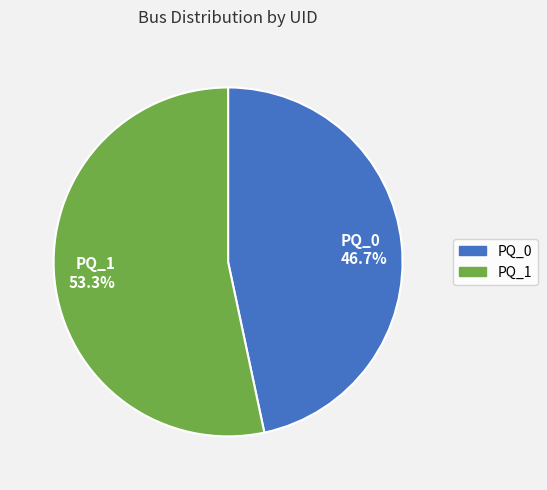

The PQ_1 slice represents 41% of the pie. True or false?

False